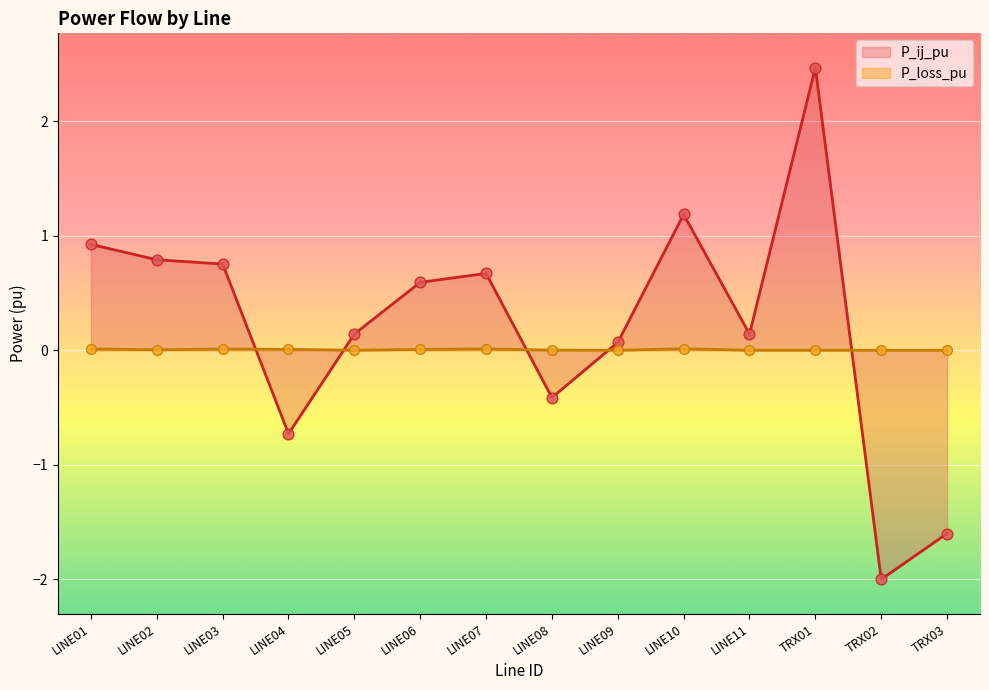

Which series has the widest spread of Y values?

P_ij_pu